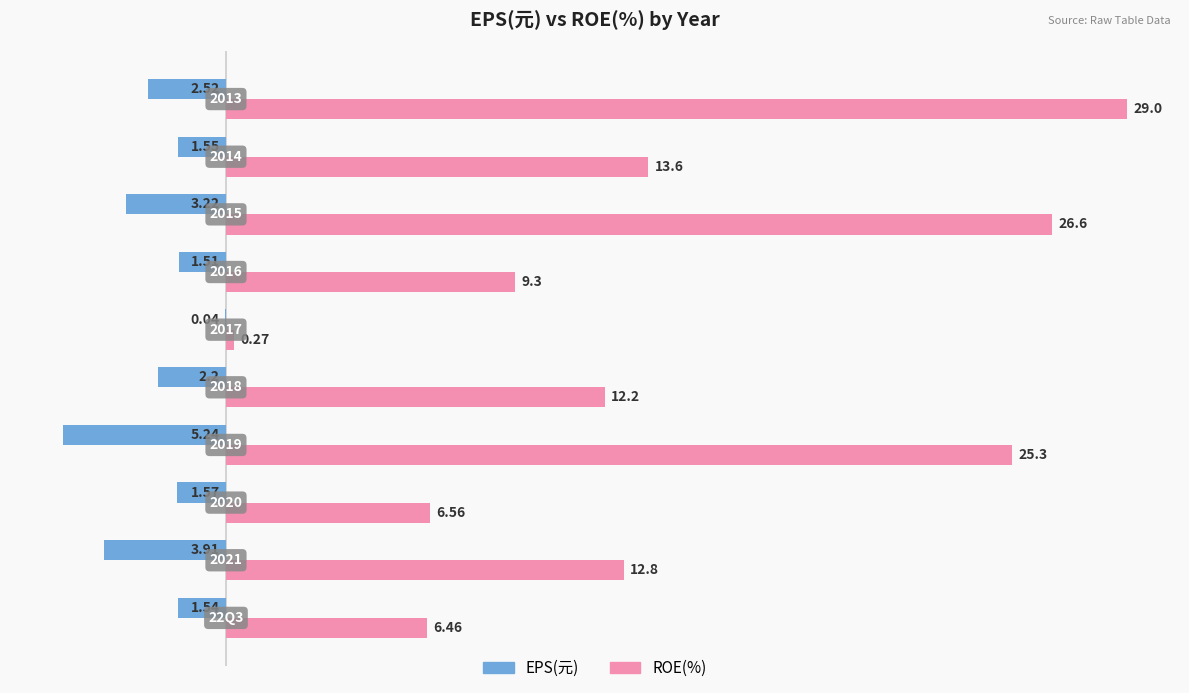

List the series in order of their peak value, highest first.

ROE(%), EPS(元)